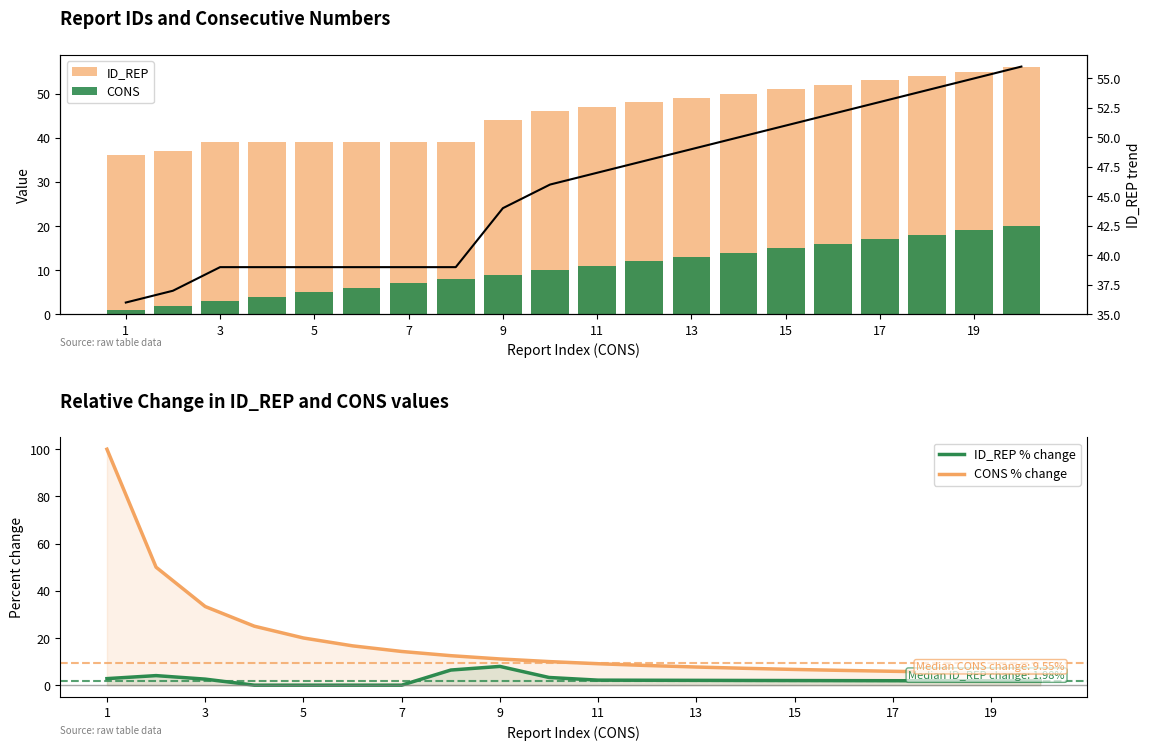

What is the sum of all CONS % change values?

359.8